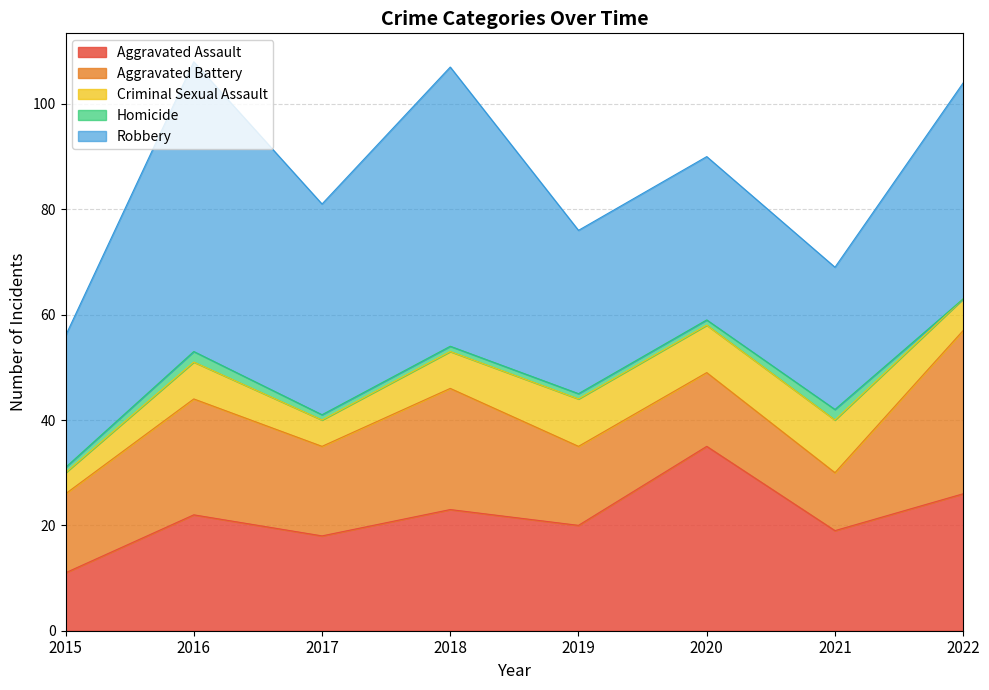

At which label does Homicide first exceed 1?

2016